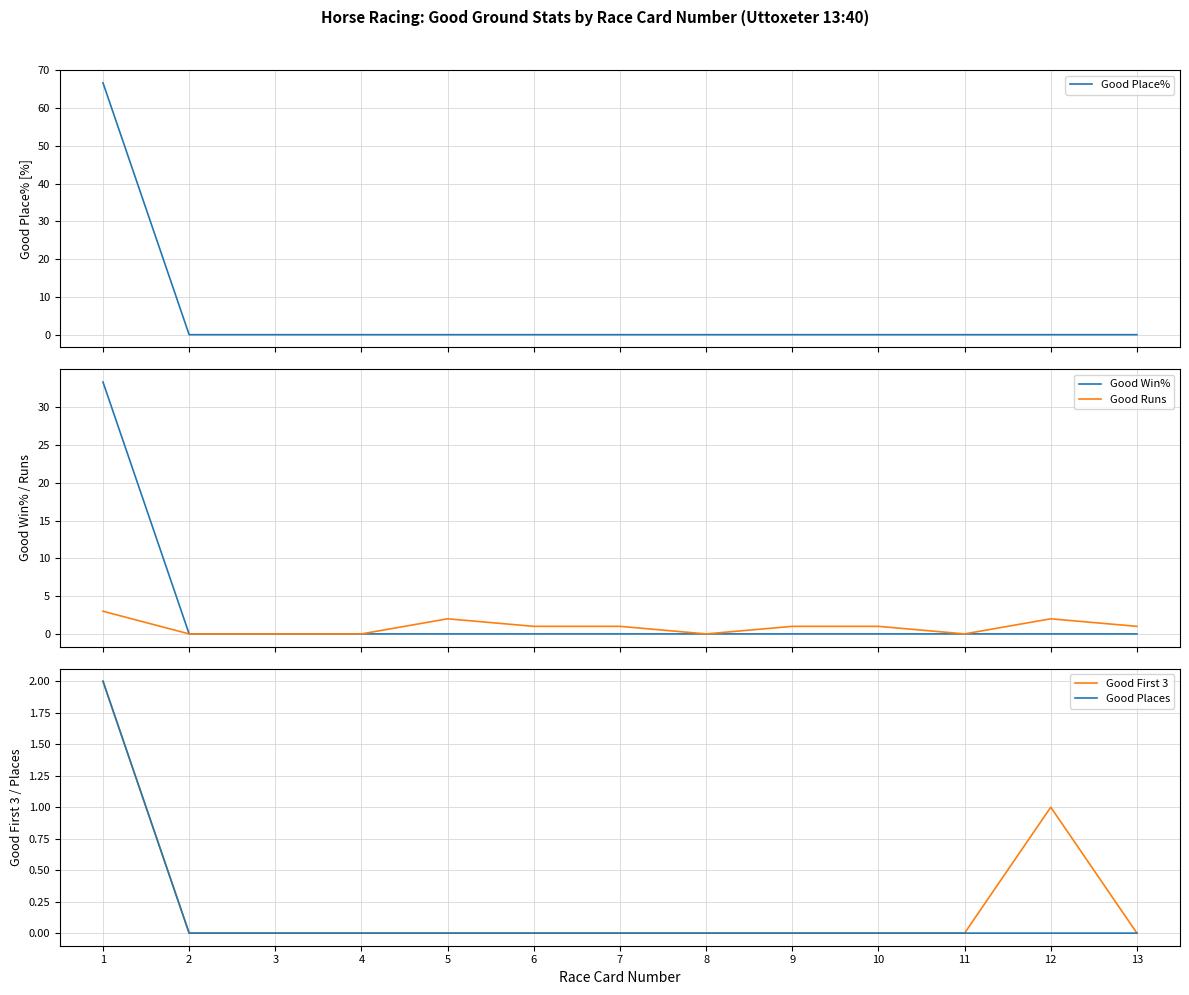

List the series in order of their peak value, highest first.

Good Place%, Good Win%, Good Runs, Good First 3, Good Places